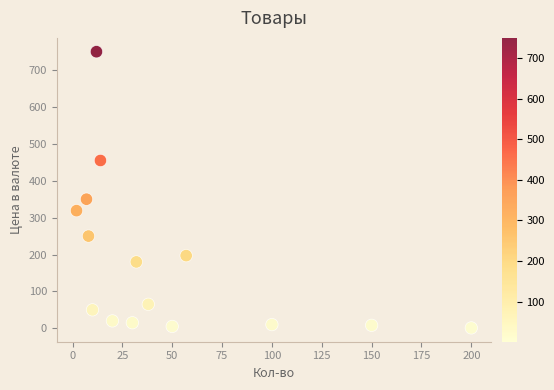

What is the range of X values (max minus min)?

198